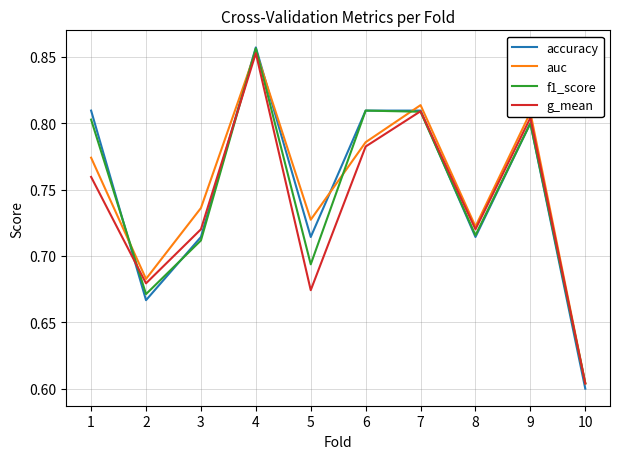

In f1_score, how many points are lower than both neighbors (excluding endpoints)?

3